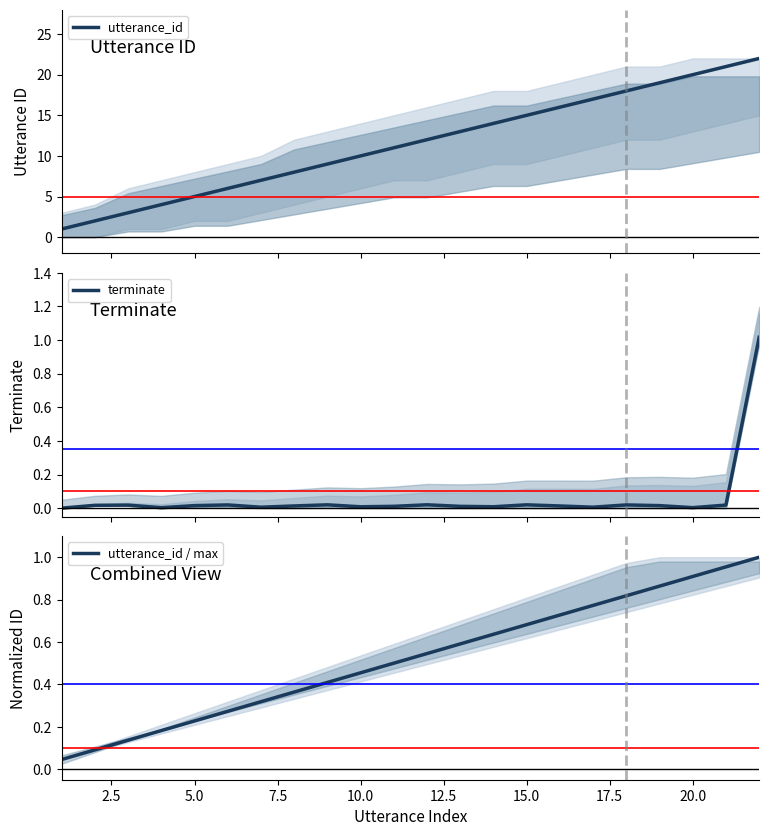

Where is the first local maximum for terminate?

5.0